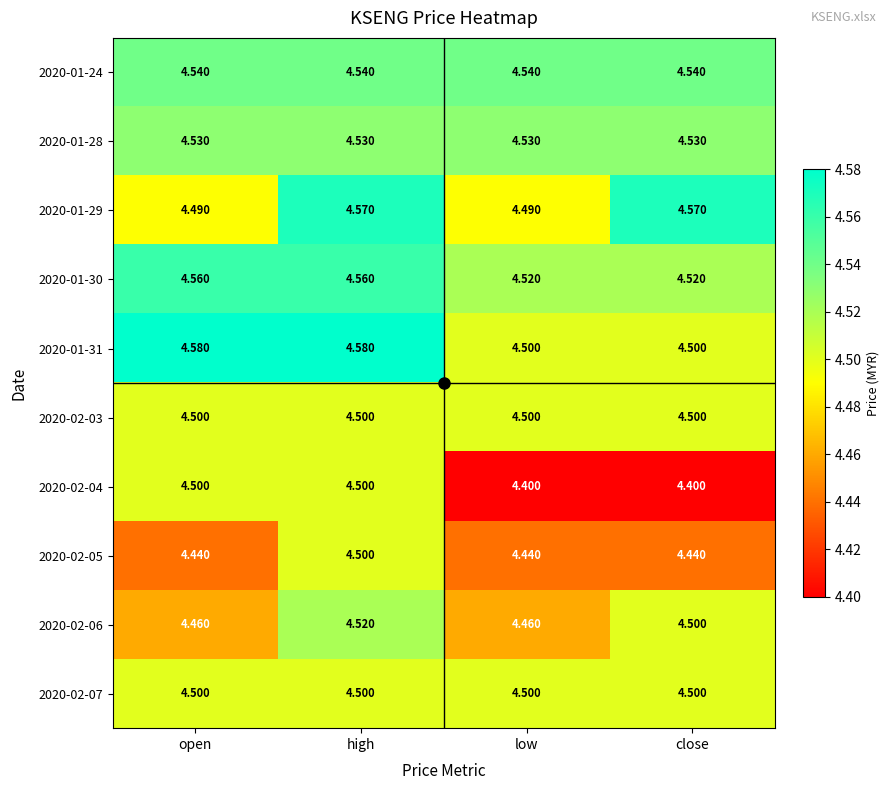

Is the value of 2020-01-31 at high greater than the value of 2020-01-29 at close?

Yes